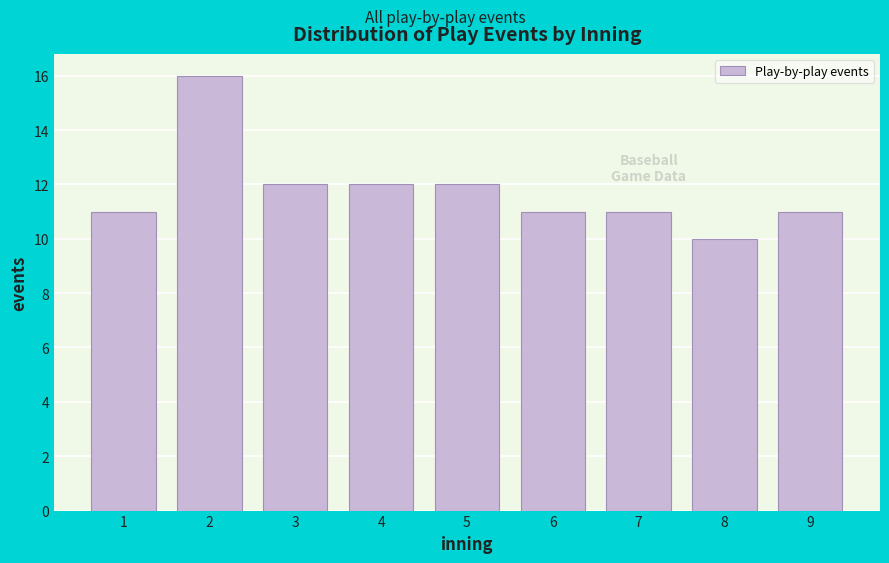

Reading left to right, transcribe all the data shown in this chart.

1=11	2=16	3=12	4=12	5=12	6=11	7=11	8=10	9=11